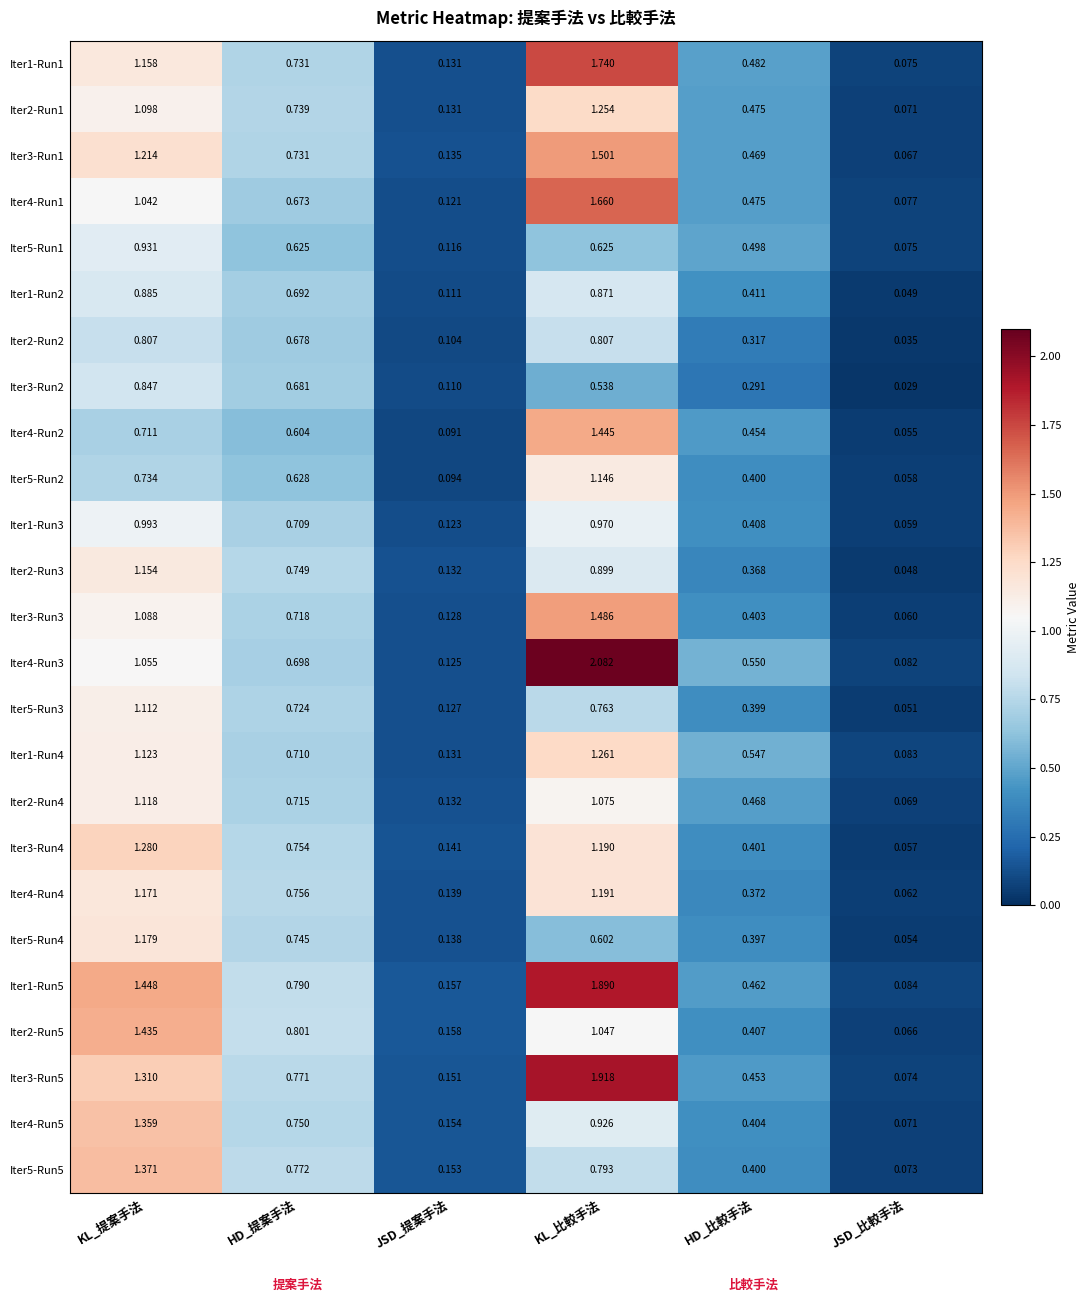

Which series has the largest total across all categories?

Iter1-Run5